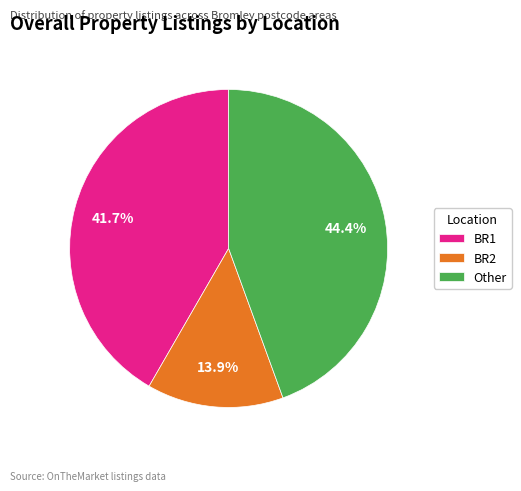

True or false: BR2 accounts for 14% of the total.

True